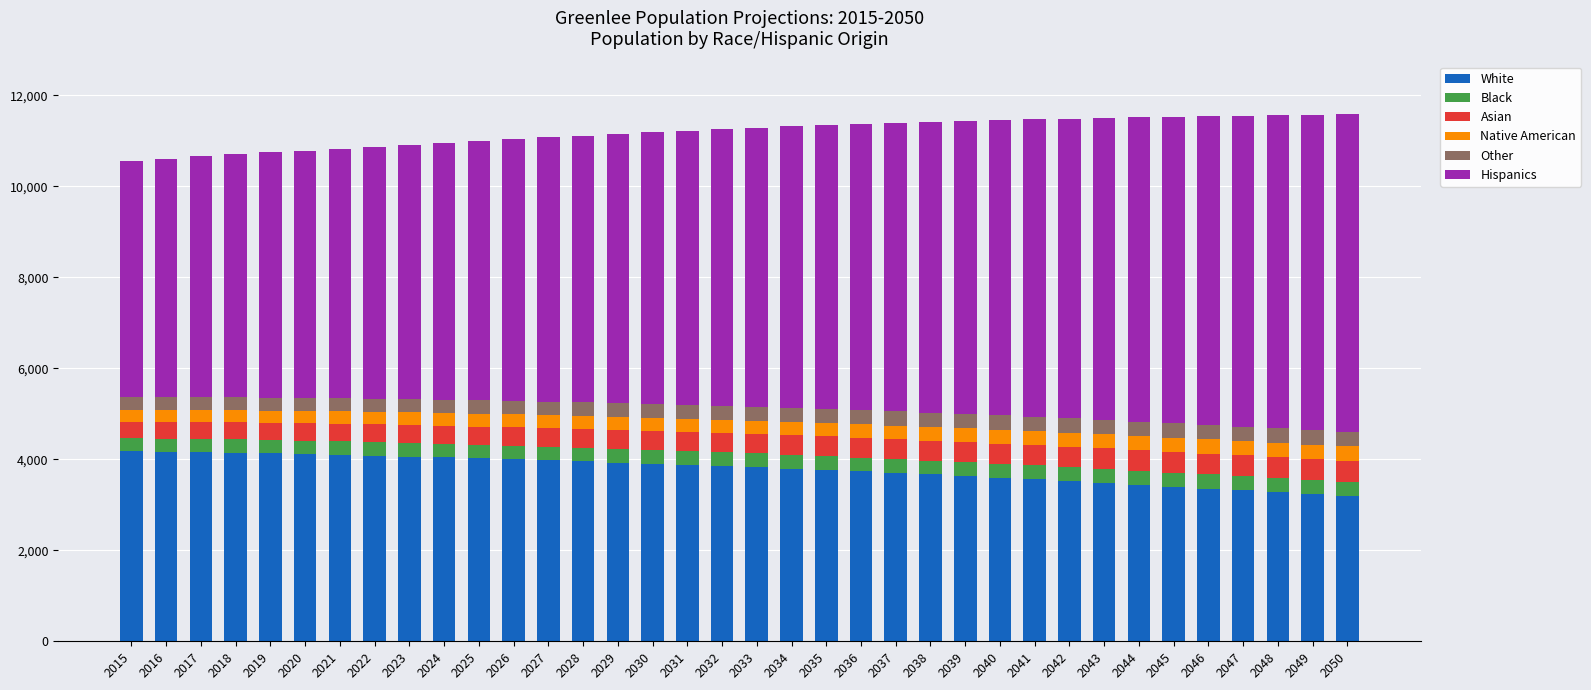

What is the difference between the White values at 2017 and 2043?

678.5